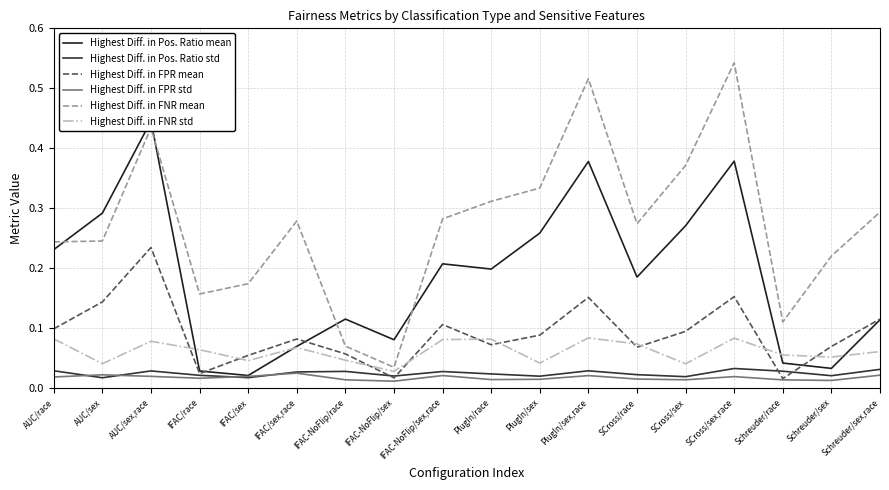

What is the value of the Highest Diff. in Pos. Ratio mean point at the 8th from the left?

0.1